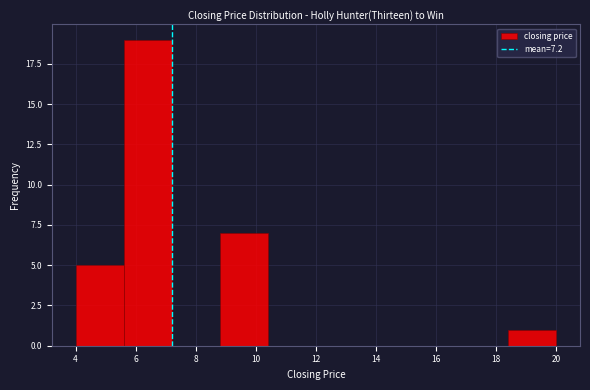

Which range on the x-axis has the tallest bar?

5.6 to 7.2